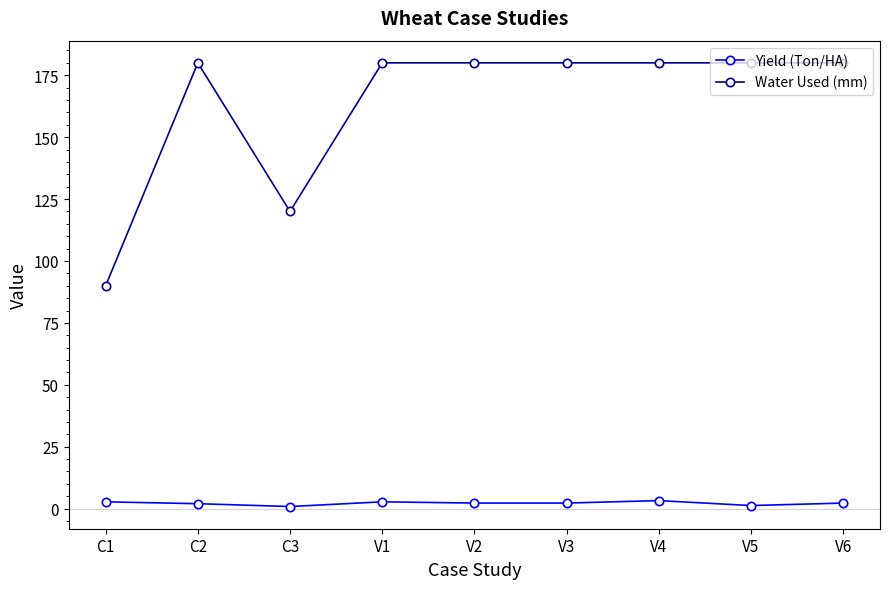

What is the average value of the Water Used (mm) series?

163.3